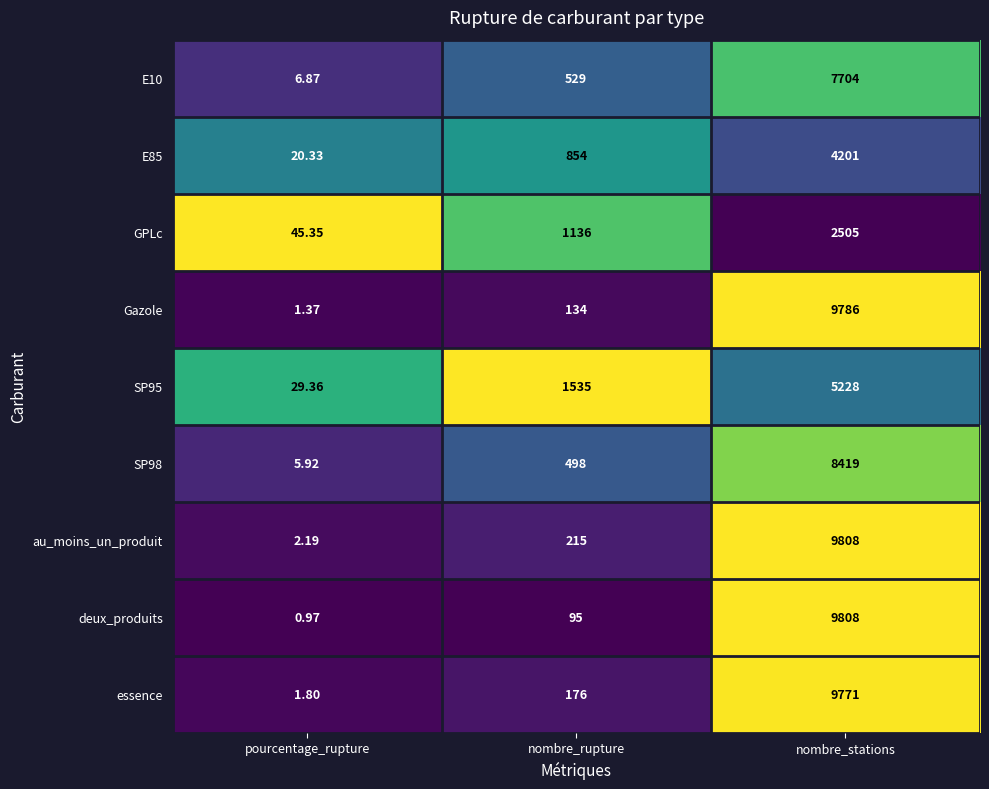

Which series has the widest spread of values?

deux_produits